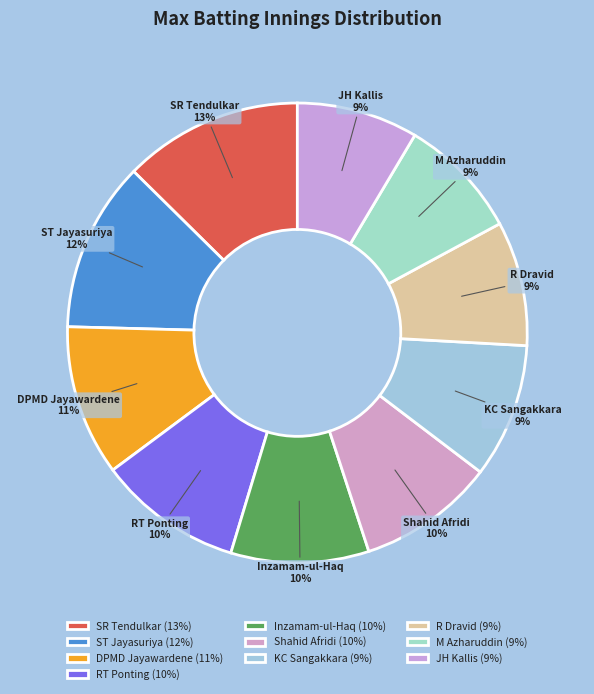

True or false: ST Jayasuriya accounts for 2% of the total.

False